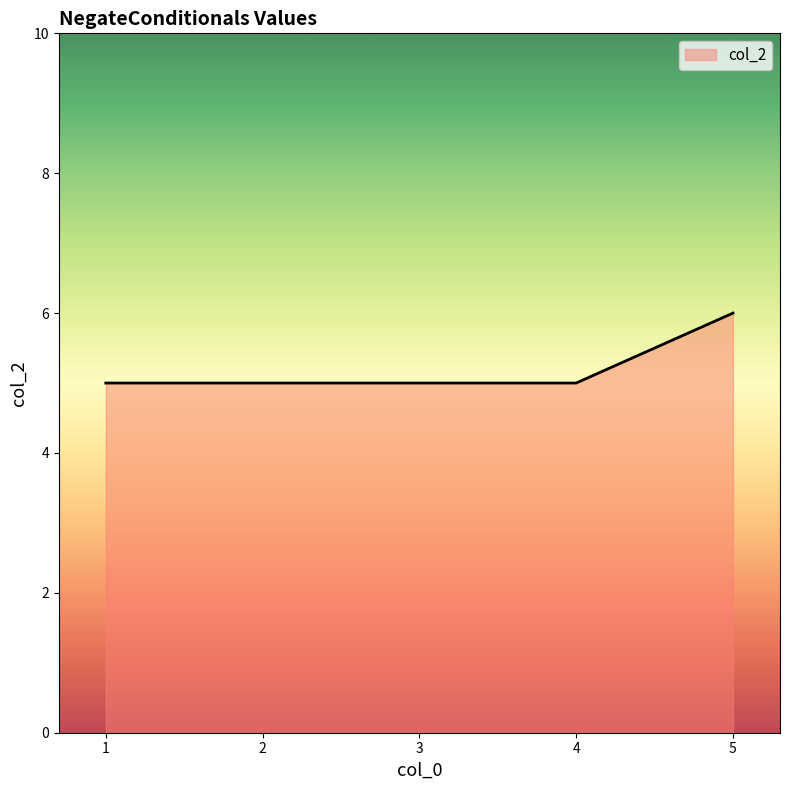

Reading left to right, transcribe all the data shown in this chart.

5	5	5	5	6